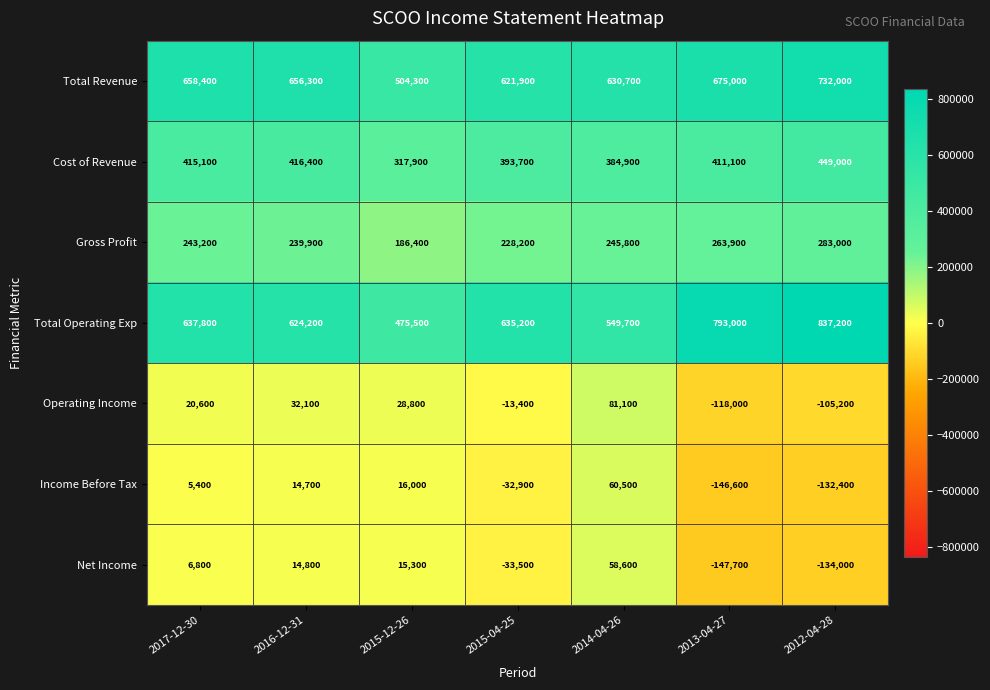

Is the value of Total Revenue at 2014-04-26 greater than the value of Income Before Tax at 2015-04-25?

Yes